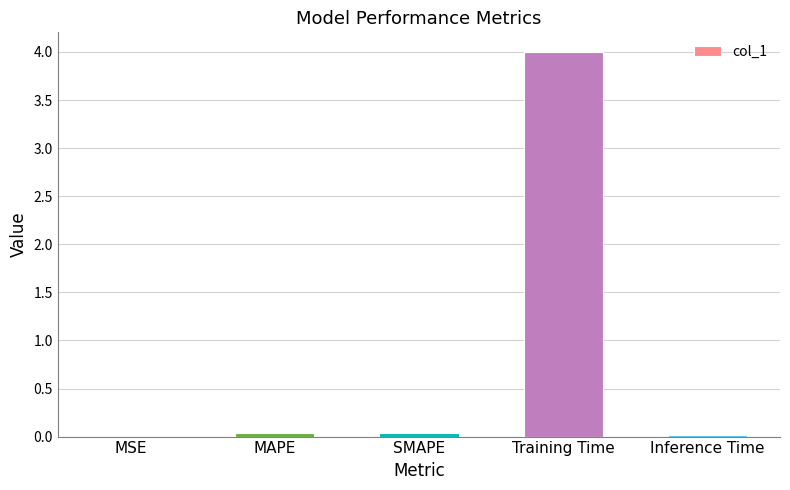

True or false: the data shows 0.0 at MAPE.

True